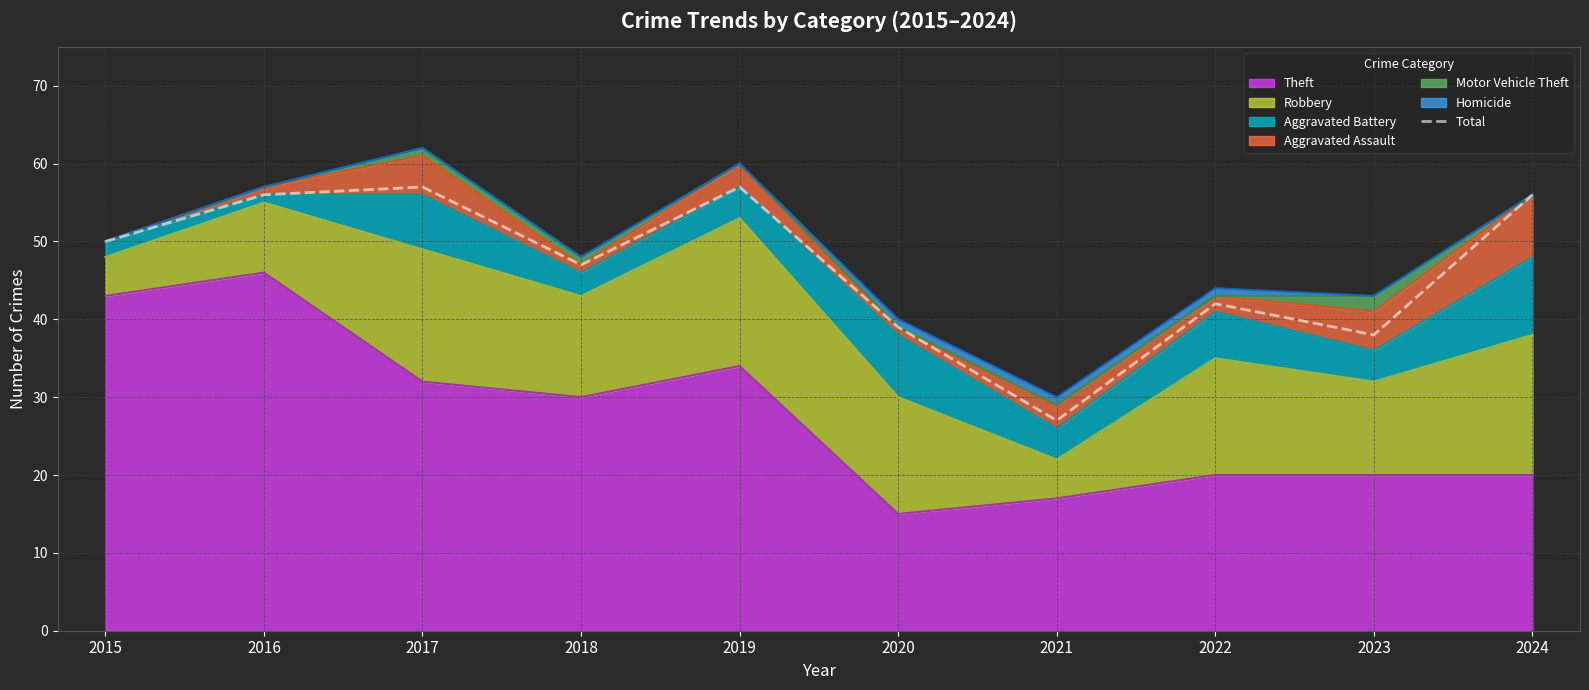

How many lines are shown in the chart?

1